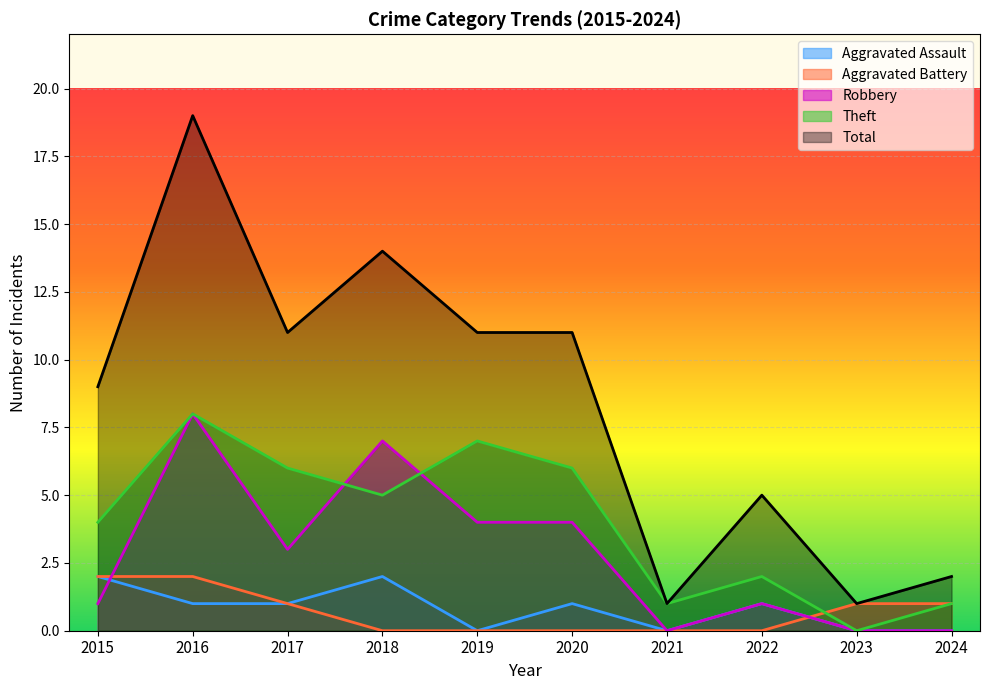

Is it true that Aggravated Assault equals 0 at 2021?

True